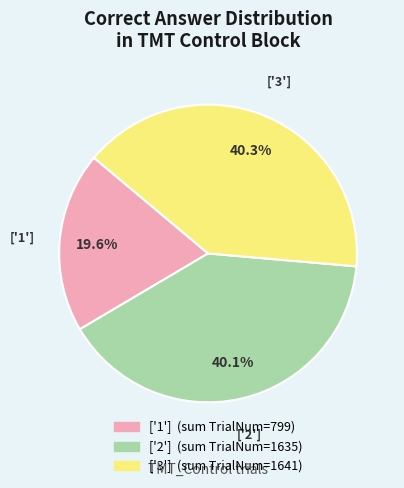

Count the number of slices in the pie.

3